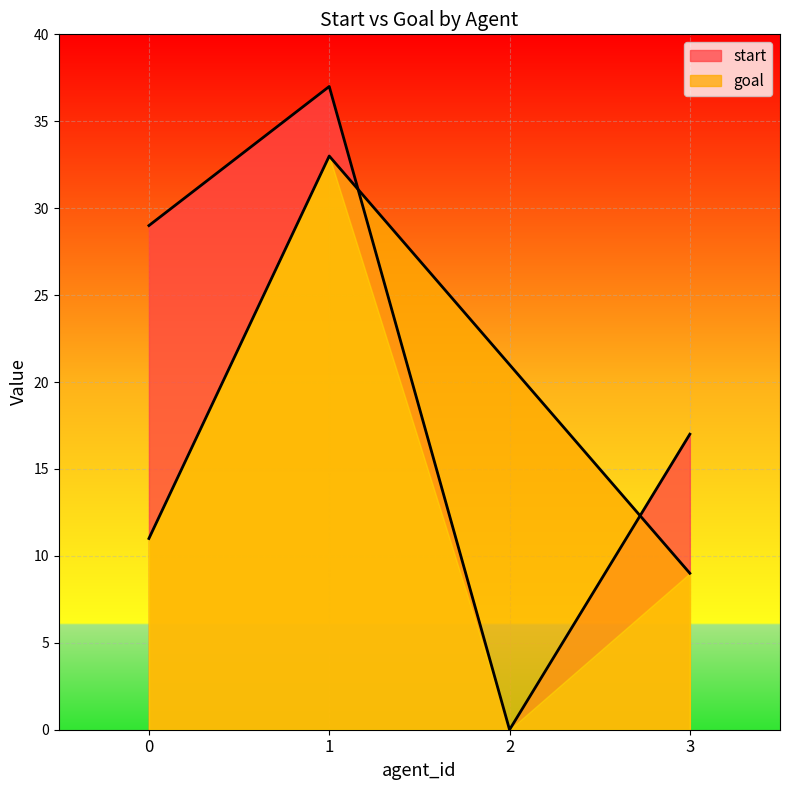

At which category is the sum across all series the highest?

1